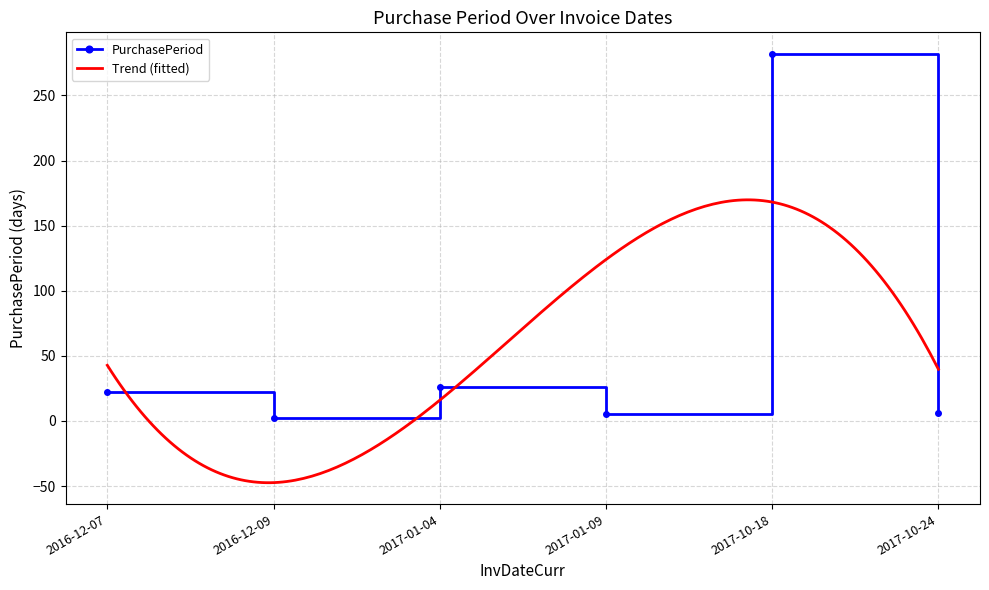

What is the difference between the values at 2016-12-09 and 2017-10-18?

280